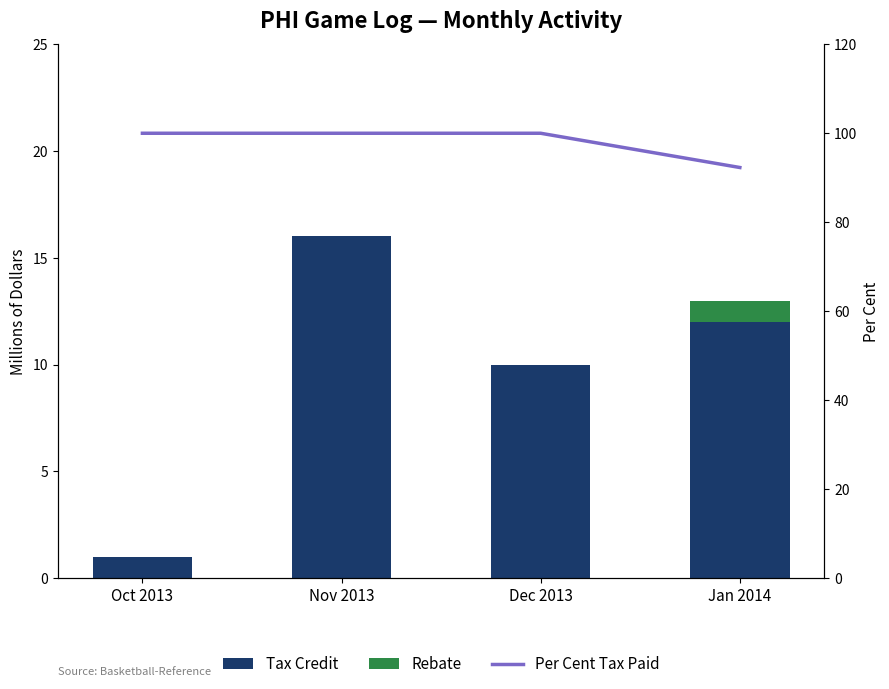

The value of Tax Credit at Dec 2013 is 10.0. True or false?

True